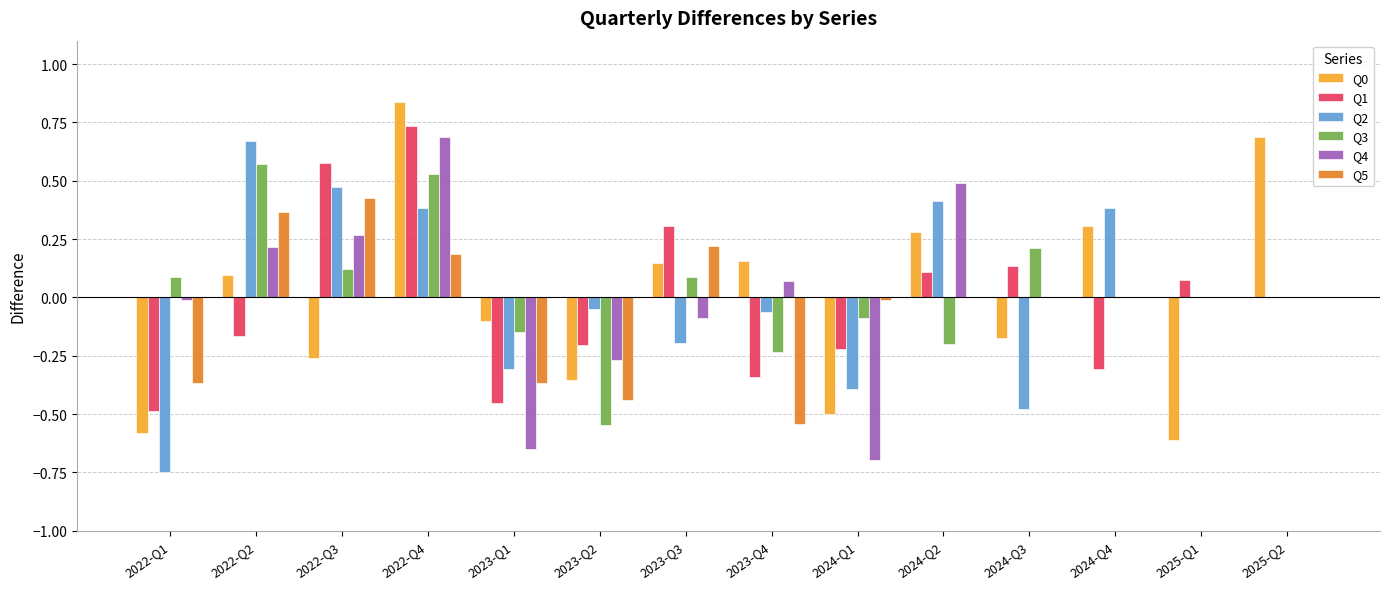

What is the total value across all series at 2024-Q2?

1.1